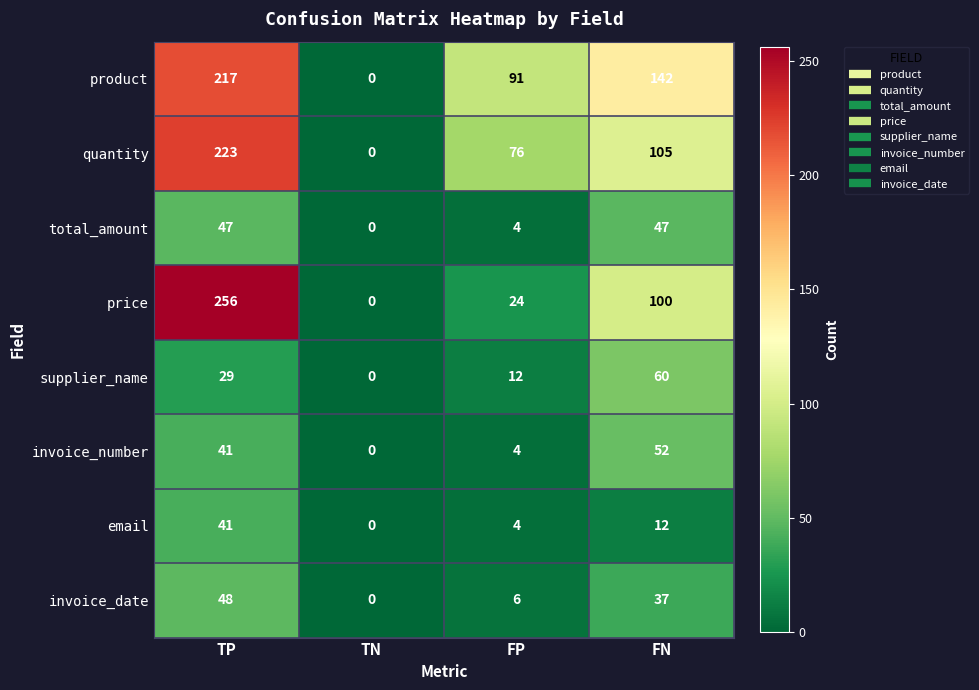

Rank the categories by invoice_number value from highest to lowest.

FN, TP, FP, TN